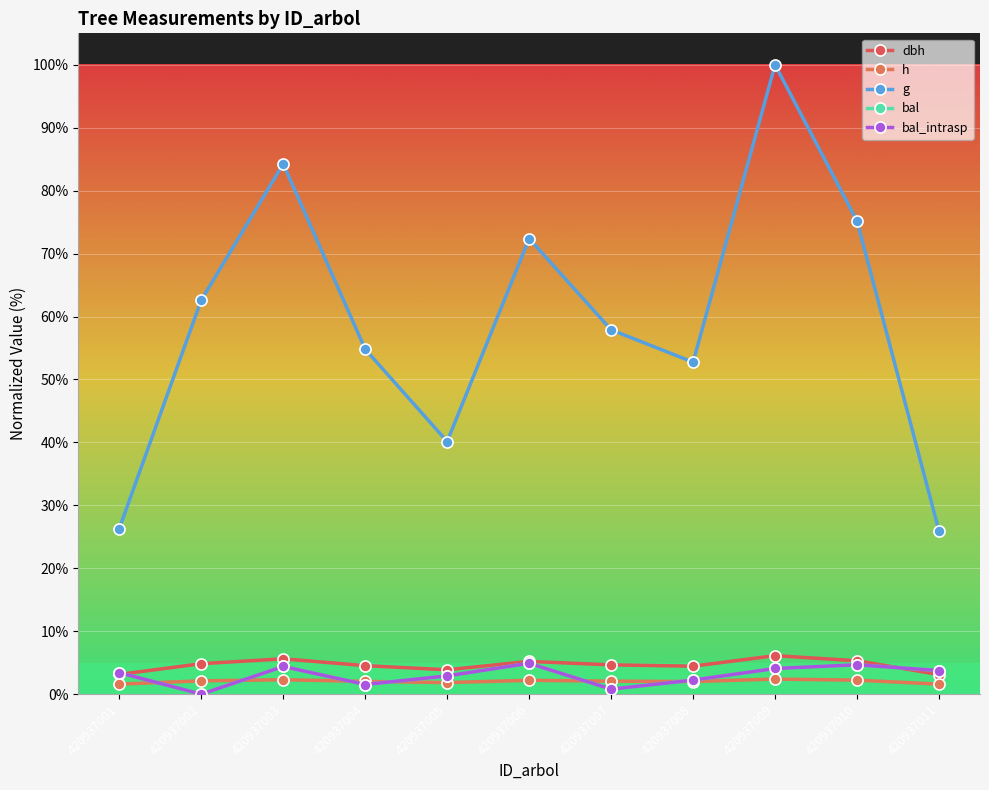

What is the value of the g point at the 10th from the left?

75.2